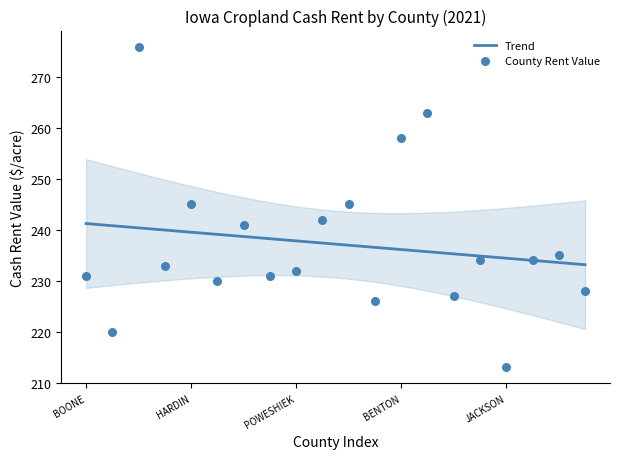

What is the change in value from POWESHIEK to BENTON?

+26